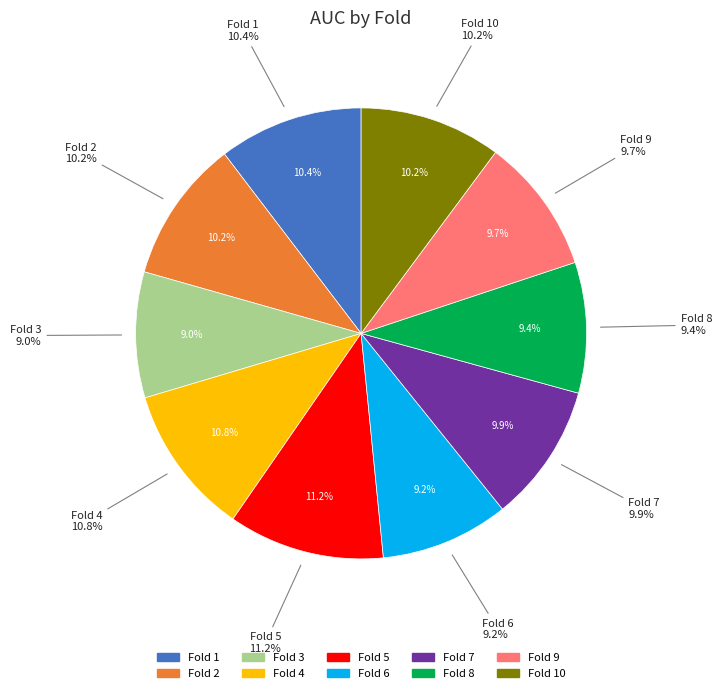

Is there any slice that represents more than half of the pie?

No